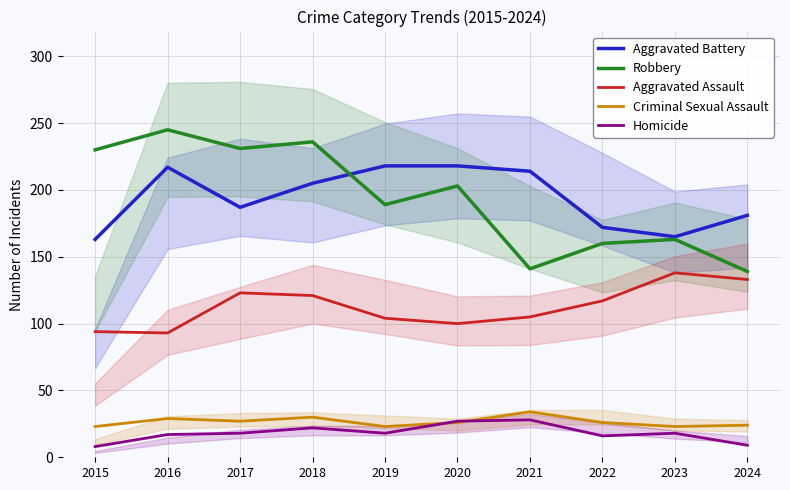

Which category has the highest value across all series?

2016